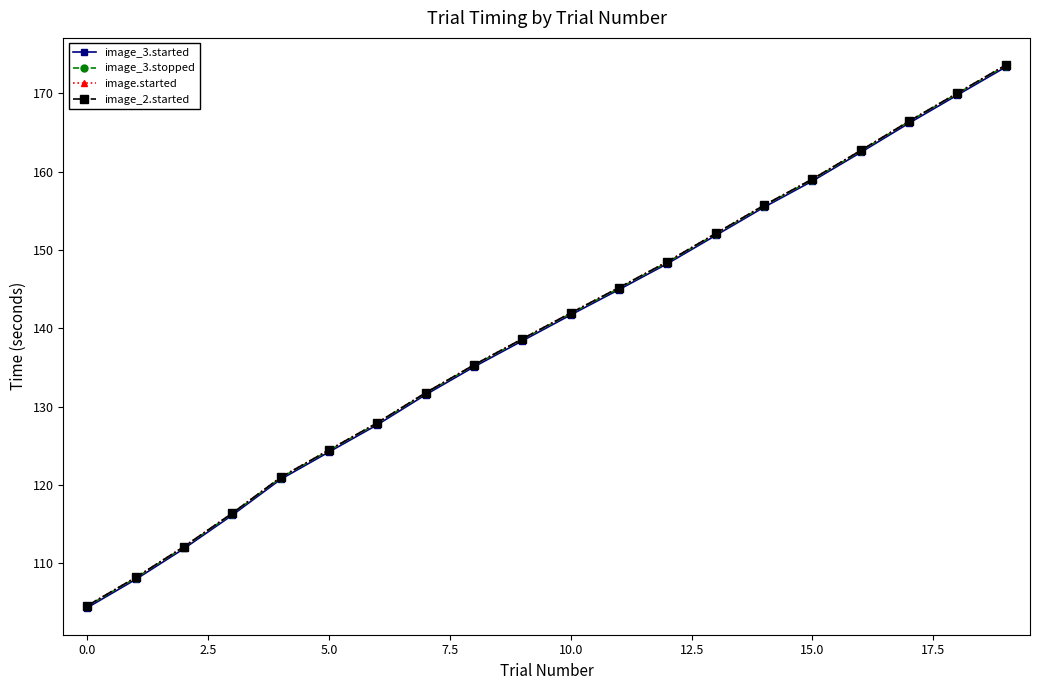

What is the difference between the maximum and minimum values in the image_3.stopped series?

69.0